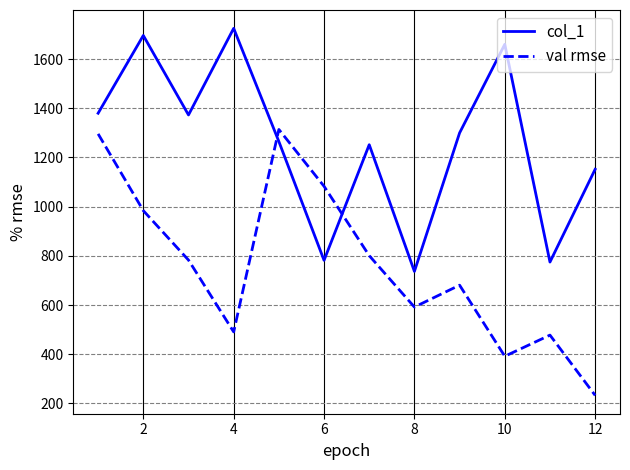

List the series in order of their overall mean, lowest first.

val rmse, col_1